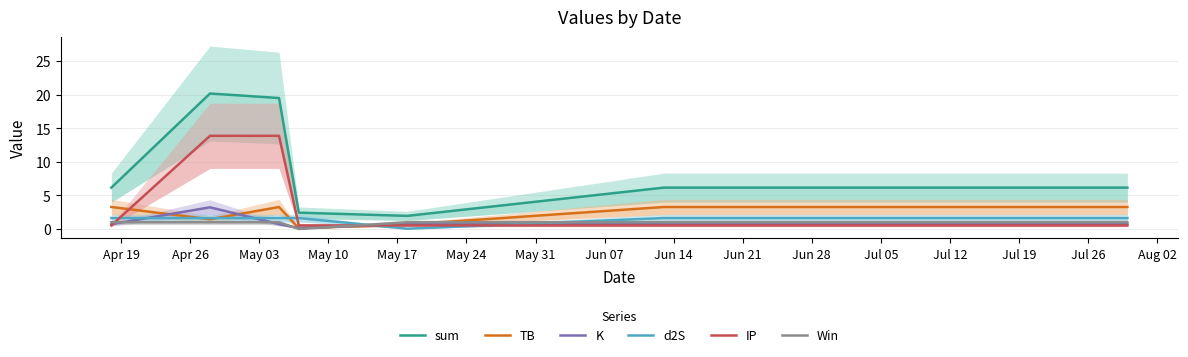

What is the spread (max minus min) of values at May 31?

5.6